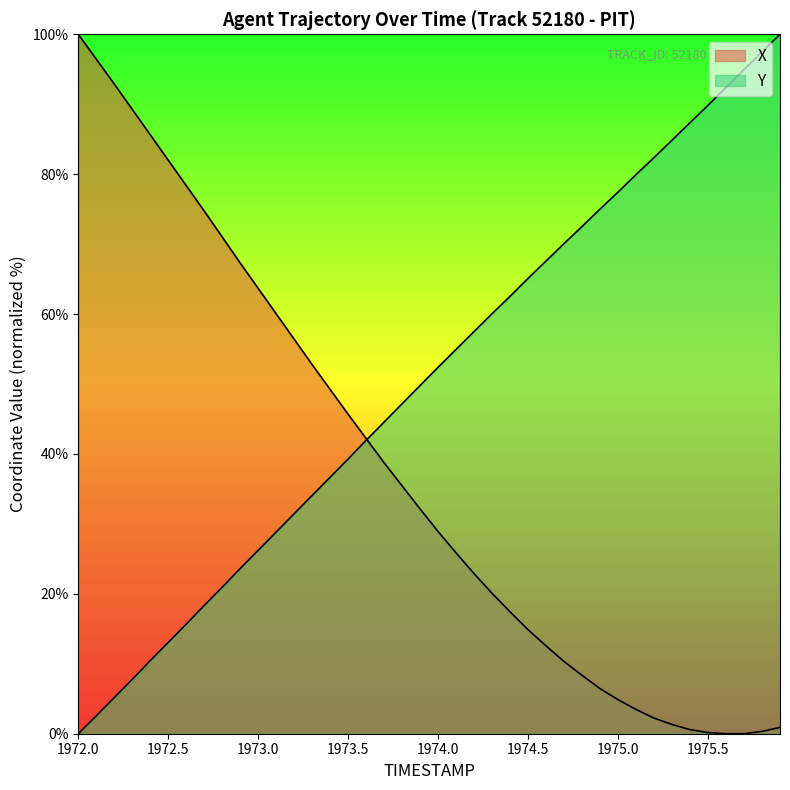

At which label does X reach its peak?

1972.0